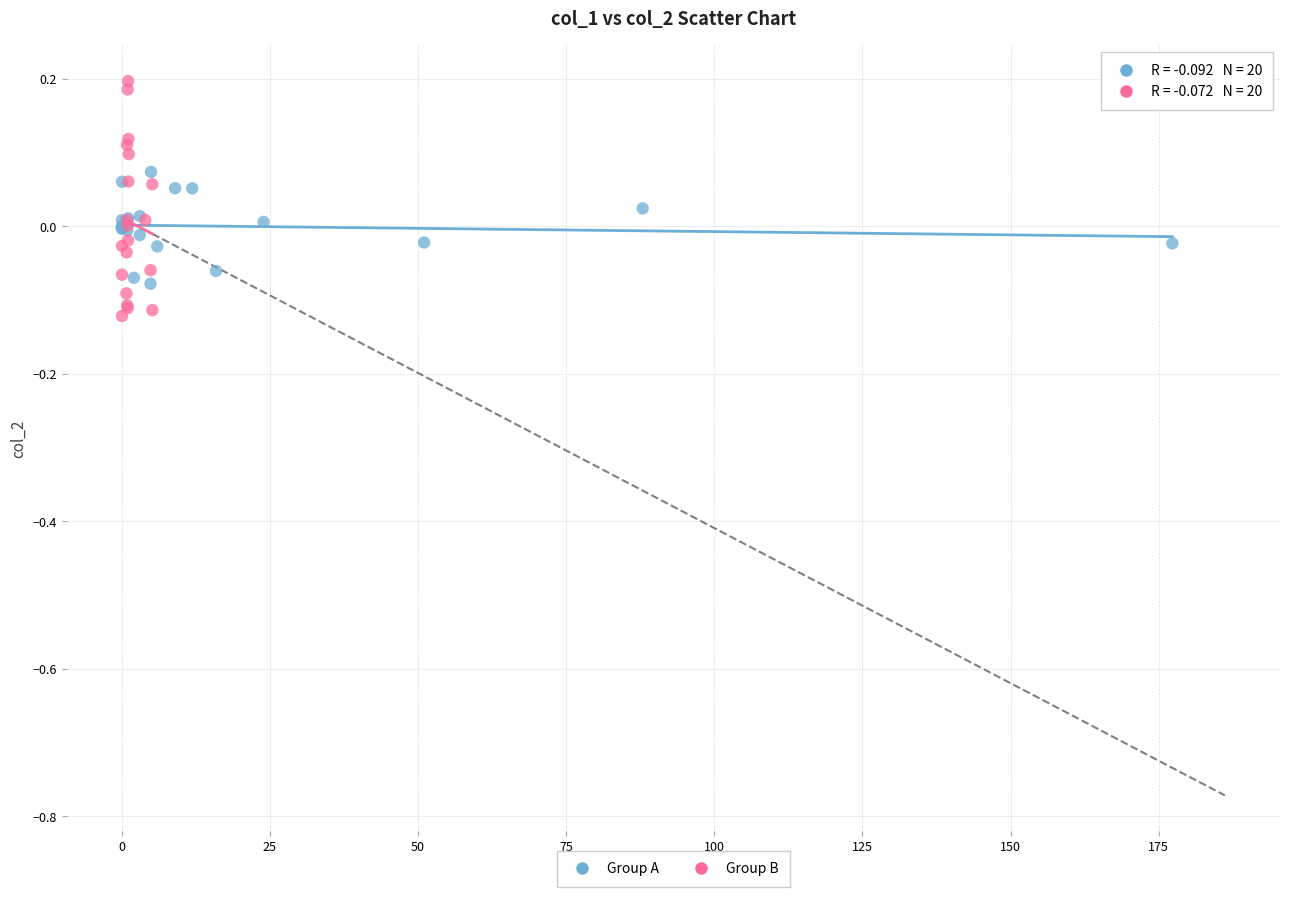

Which series contains the lowest Y value?

Group B